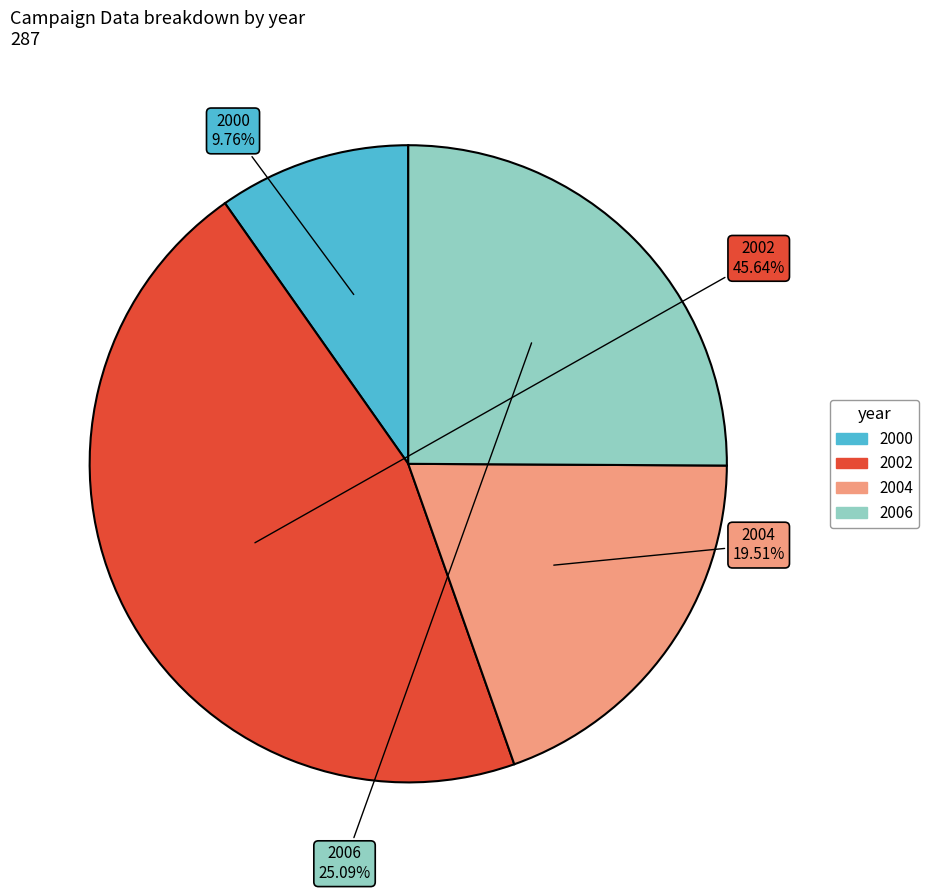

Is 2000 the majority of the pie?

No